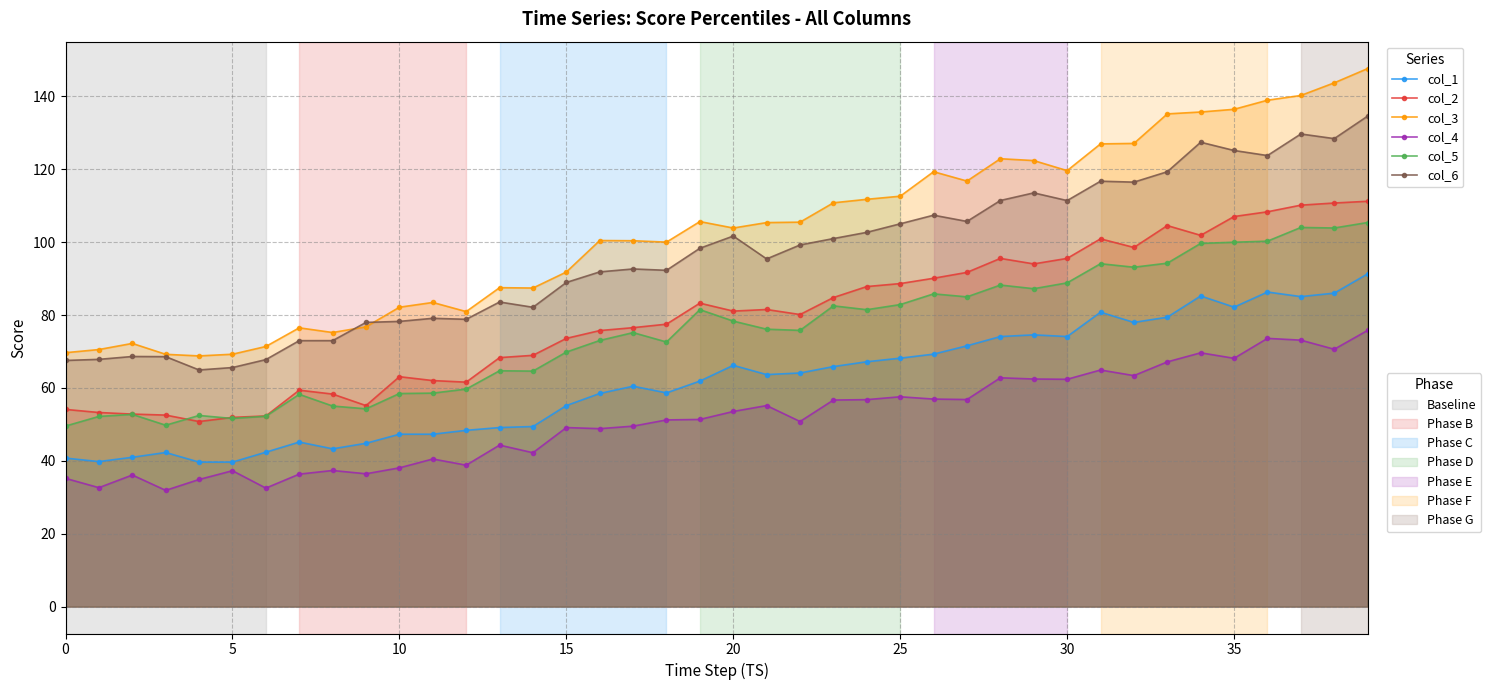

Rank the series by their maximum value, from lowest to highest.

col_4, col_1, col_5, col_2, col_6, col_3